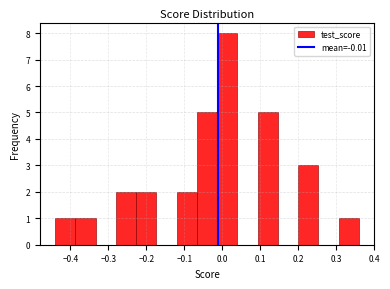

Which range on the x-axis has the tallest bar?

-0.01 to 0.04